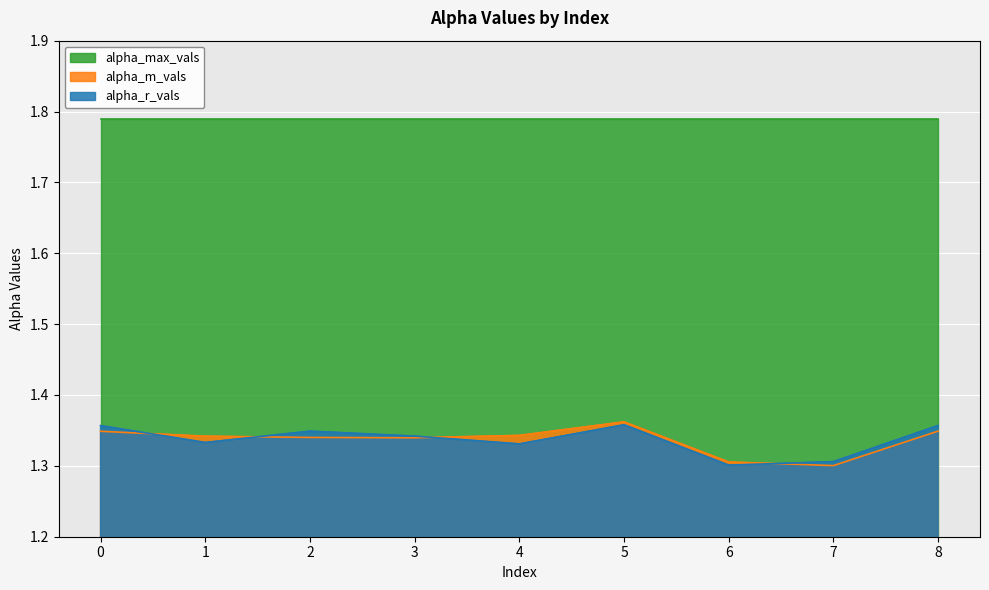

True or false: alpha_r_vals has more than 0 interior local peaks.

True